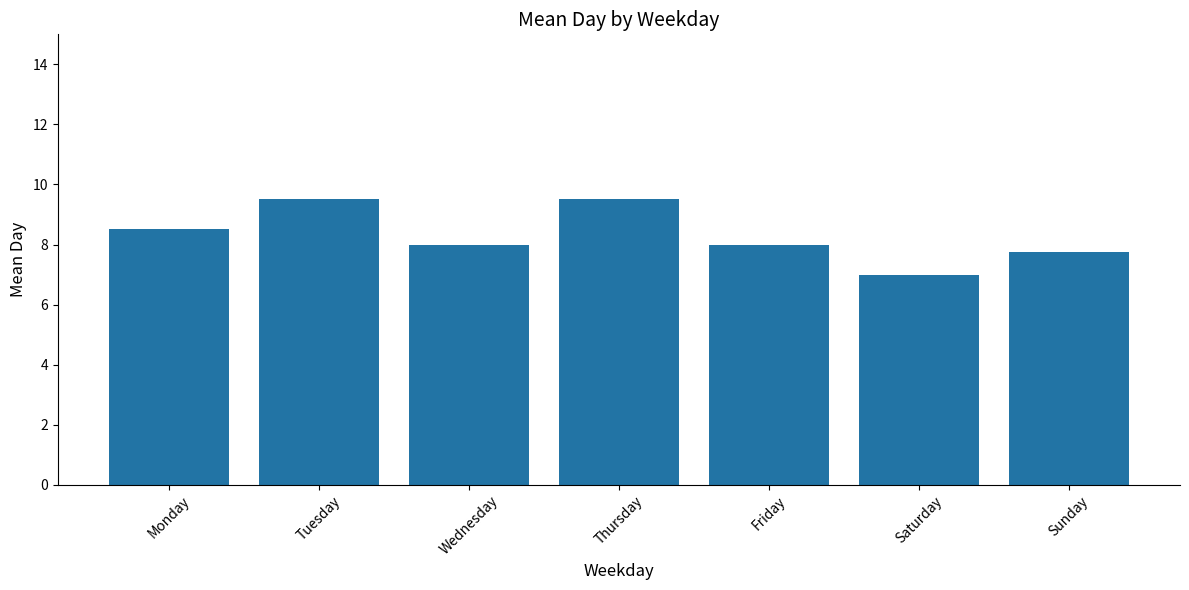

How many bars are there in total?

7